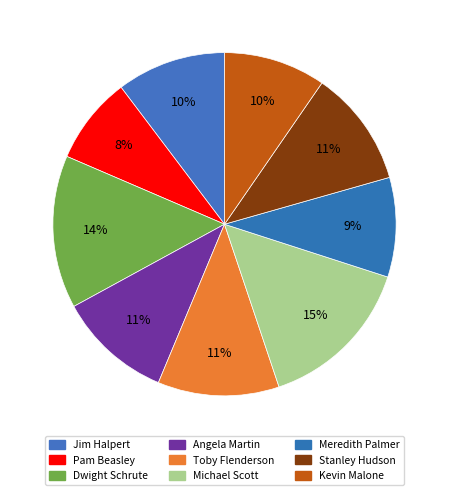

Does Angela Martin account for over 50% of the chart?

No